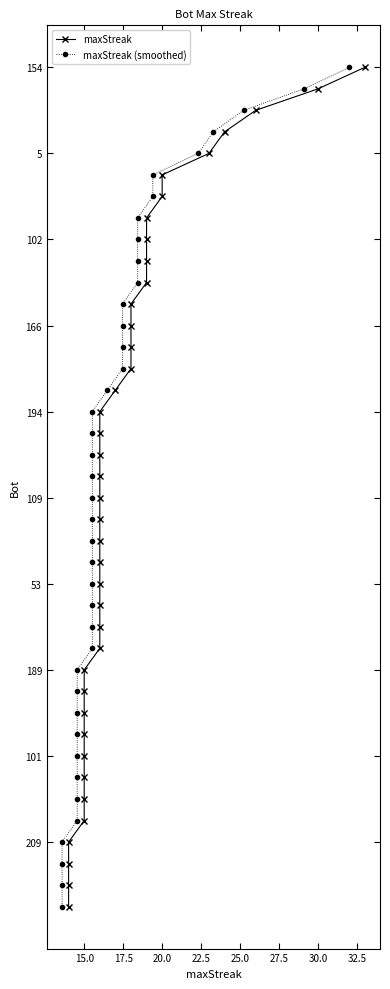

Is this an area chart (filled region under the line)?

No